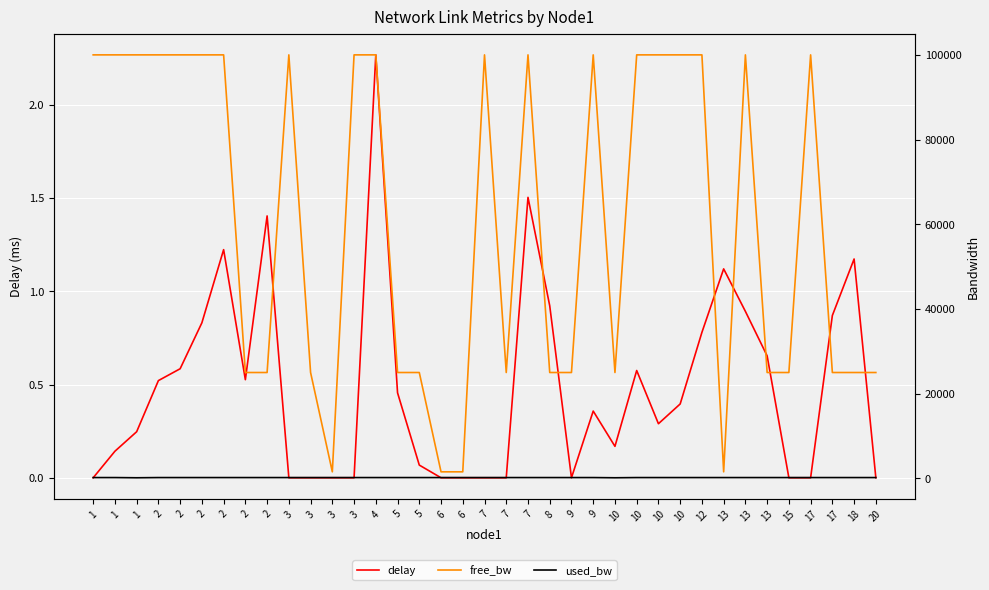

Where is the first local maximum for free_bw?

1